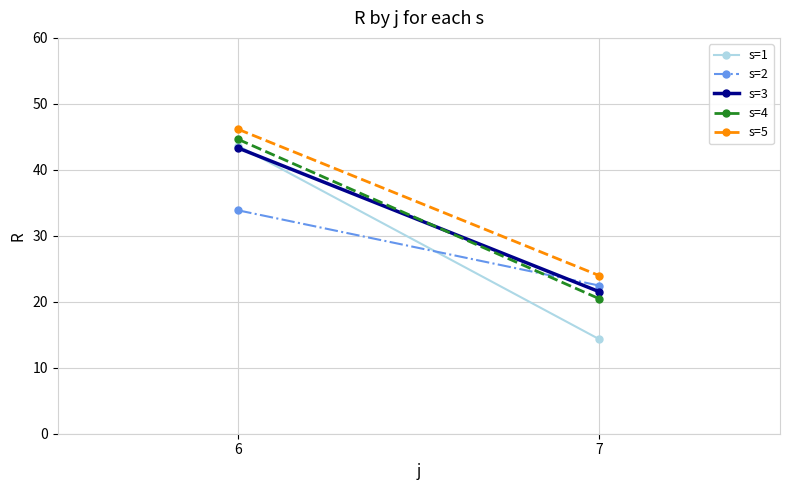

Reading left to right, what are all the values shown in this chart?

s=1: 6=43.6	7=14.3
s=2: 6=33.9	7=22.4
s=3: 6=43.3	7=21.5
s=4: 6=44.6	7=20.4
s=5: 6=46.1	7=24.0